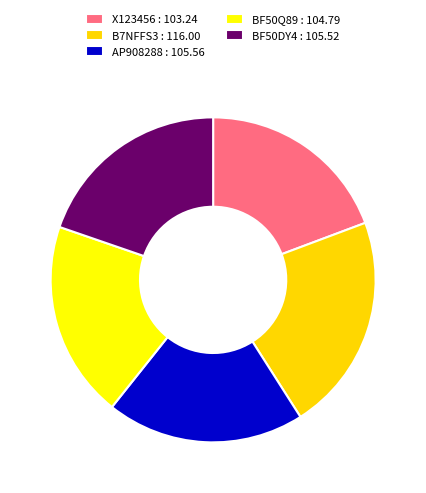

Is it true that B7NFFS3 is 9% of the pie?

False